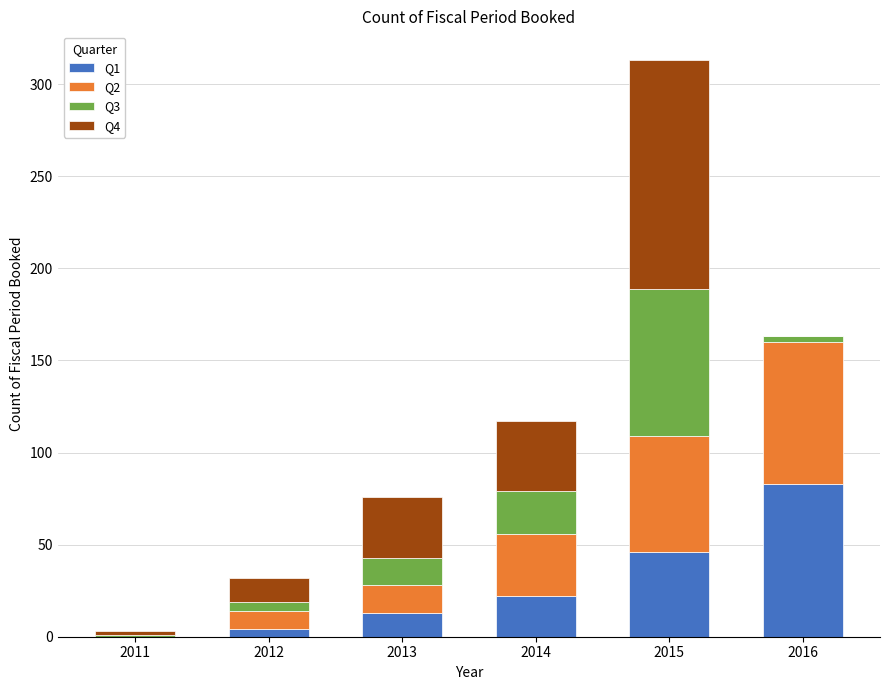

The Q1 series shows 83 at 2016. True or false?

True